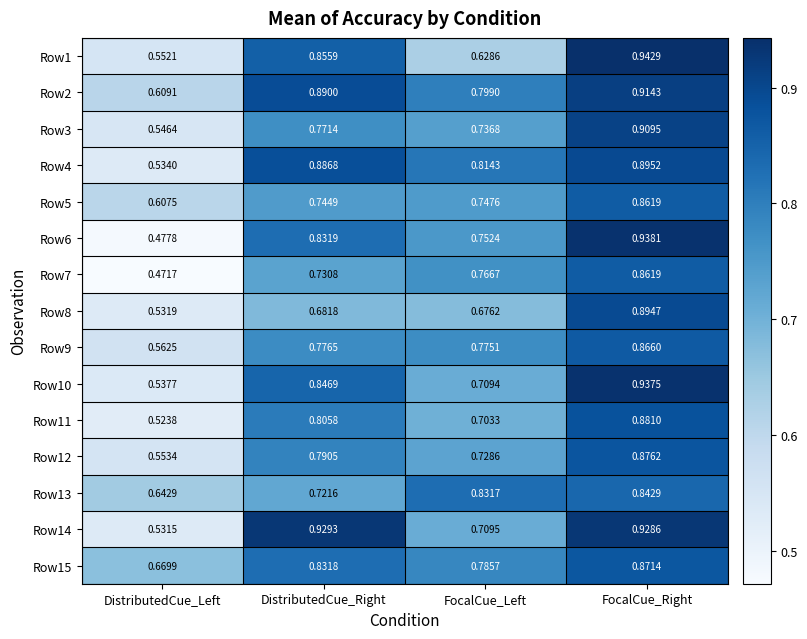

Which series has the widest spread of values?

Row6